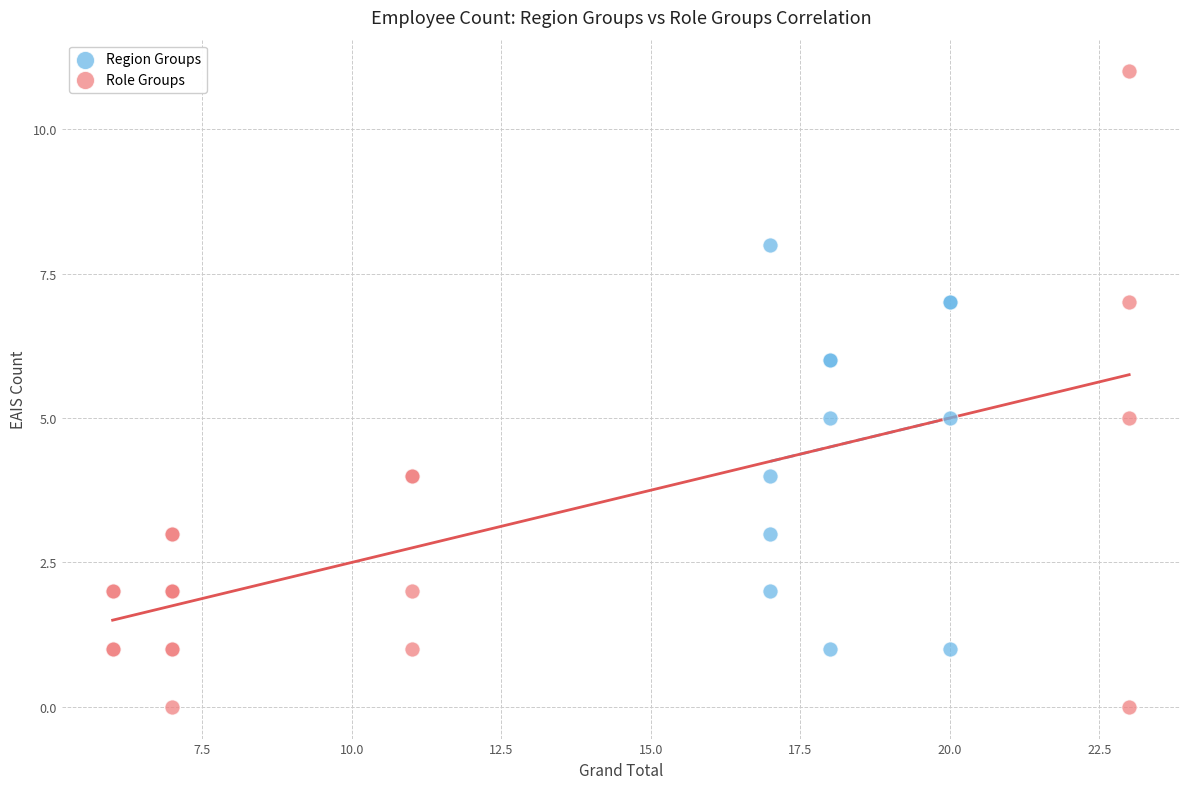

Which series reaches the minimum Y coordinate?

Role Groups